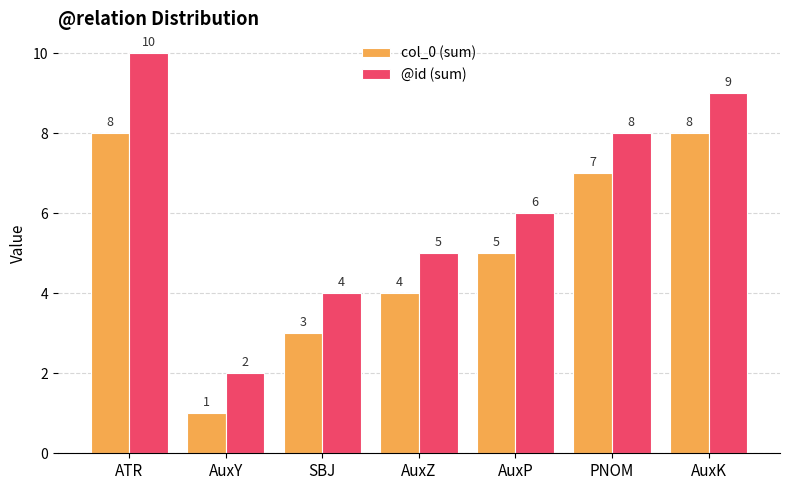

What is the approximate value of @id (sum) at ATR?

10